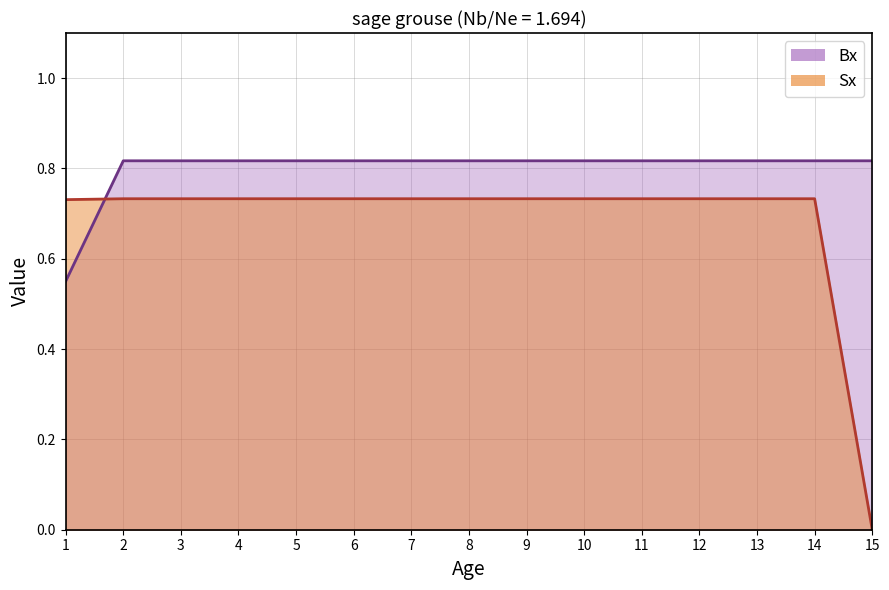

At which category is the sum across all series the highest?

2